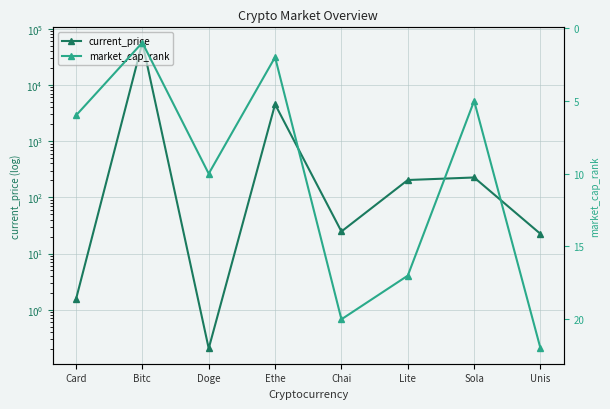

Where does the current_price series first go above 203?

Bitc